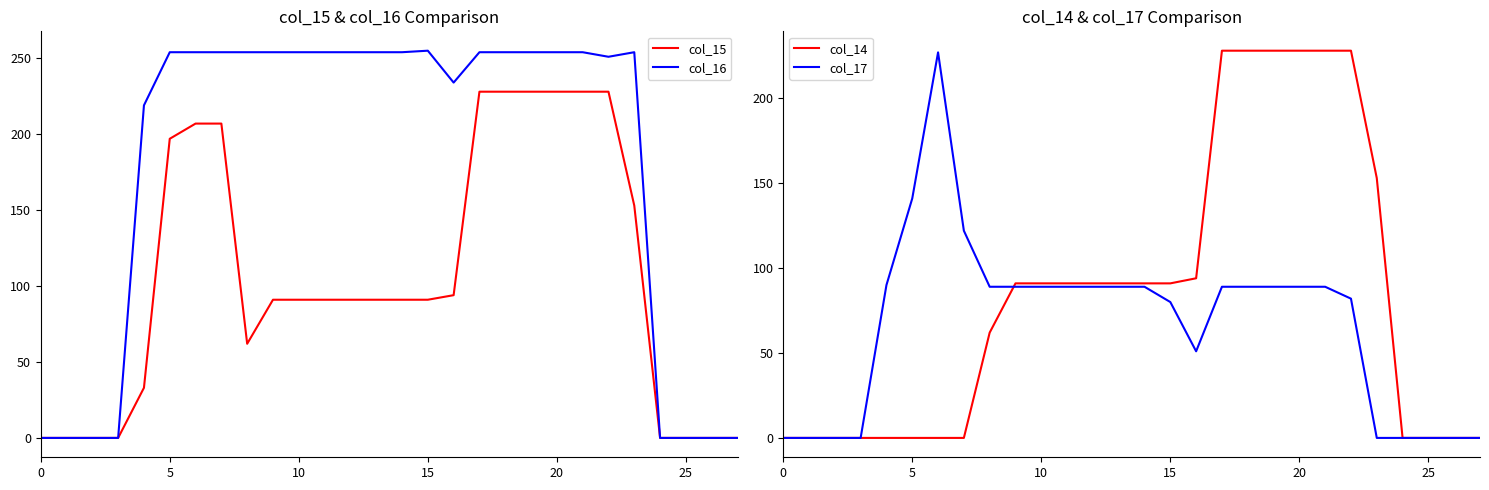

Which series has the largest total across all categories?

col_16